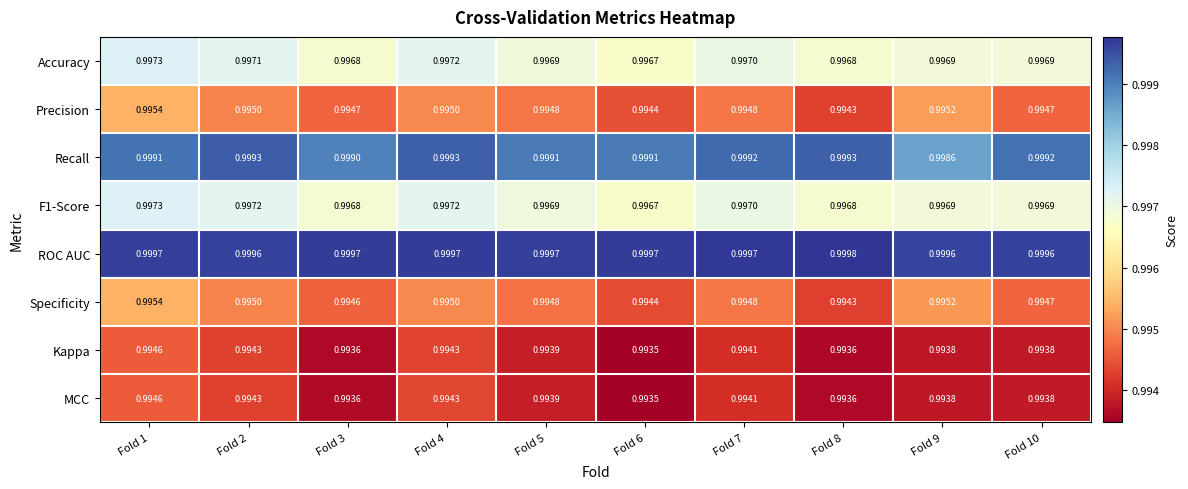

Is the value of F1-Score at Fold 5 greater than the value of Precision at Fold 4?

Yes